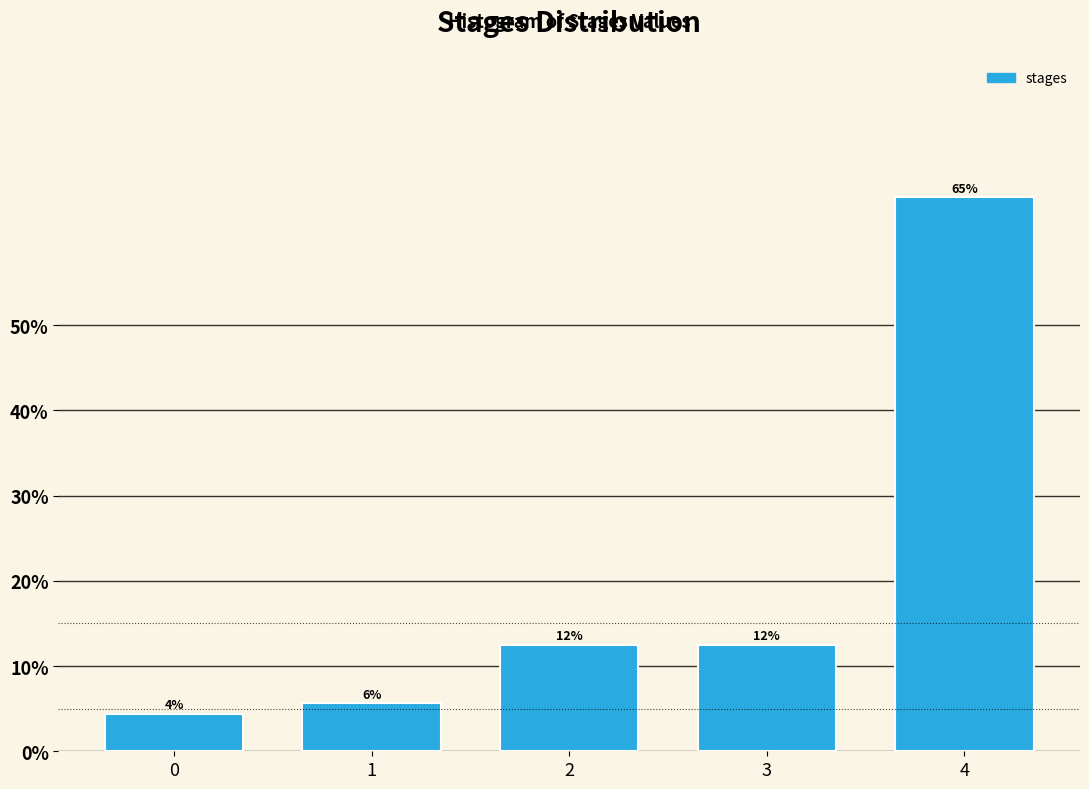

Does the chart contain any negative values?

No